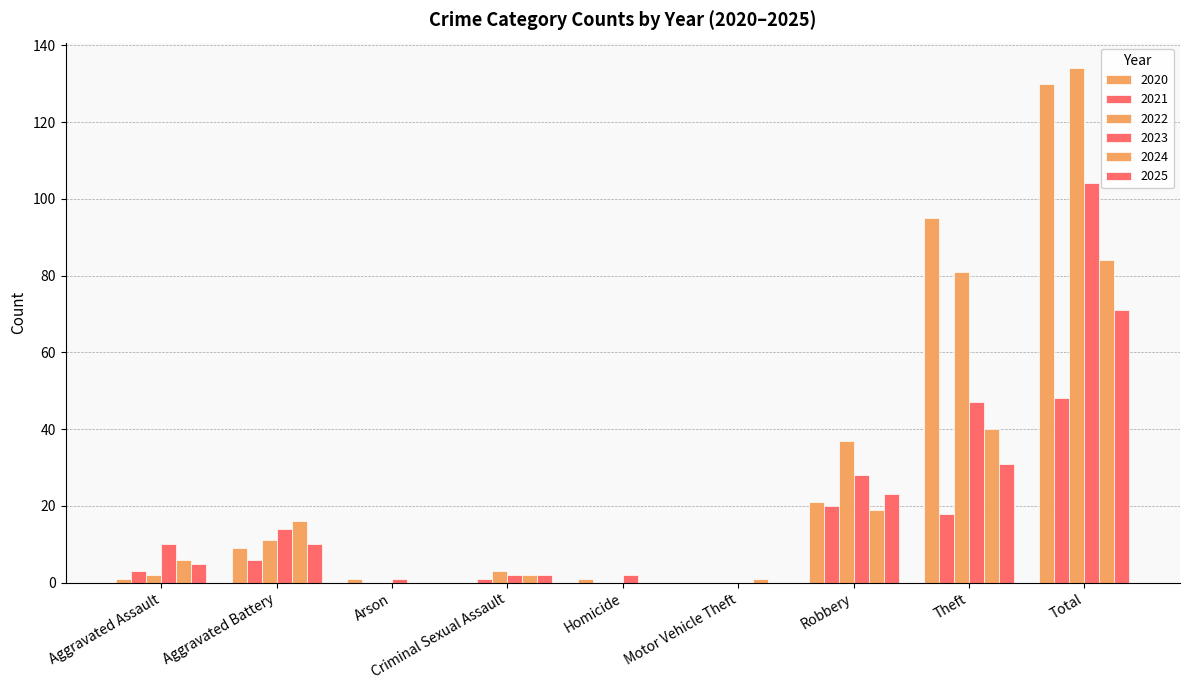

Which series changed the most between Criminal Sexual Assault and Robbery?

2022